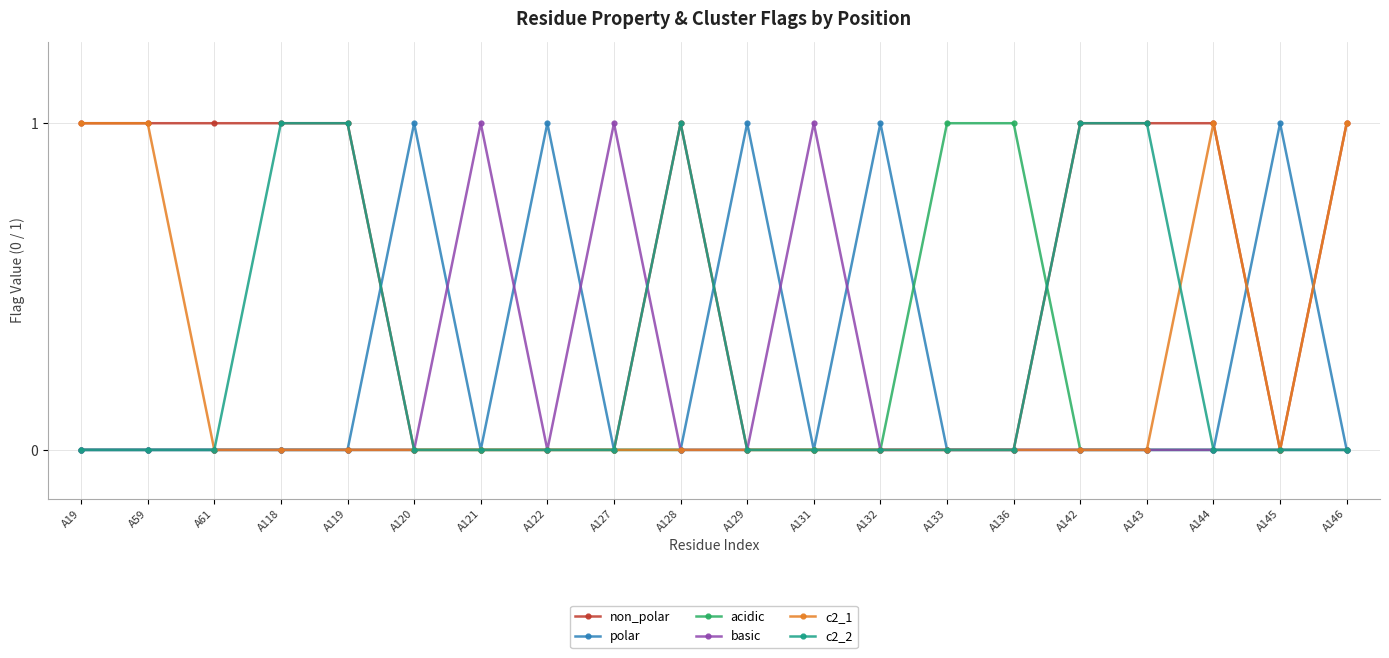

Which series has the largest total across all categories?

non_polar